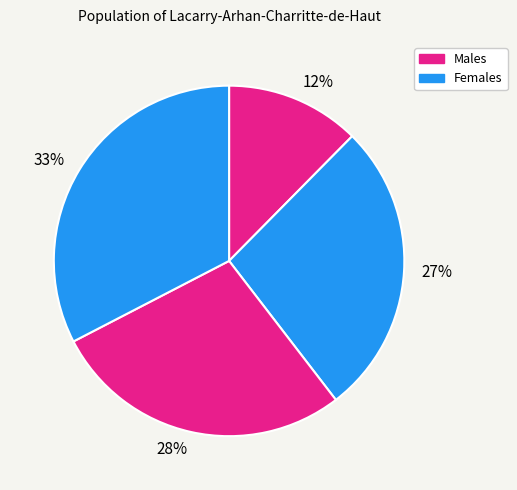

Approximately how many times larger is the value at 33% compared to 27%?

1.2